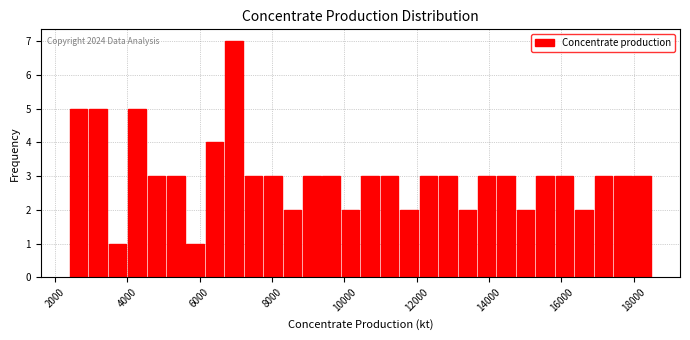

Read against the x-axis, roughly where is the centre of the tallest bar?

7000